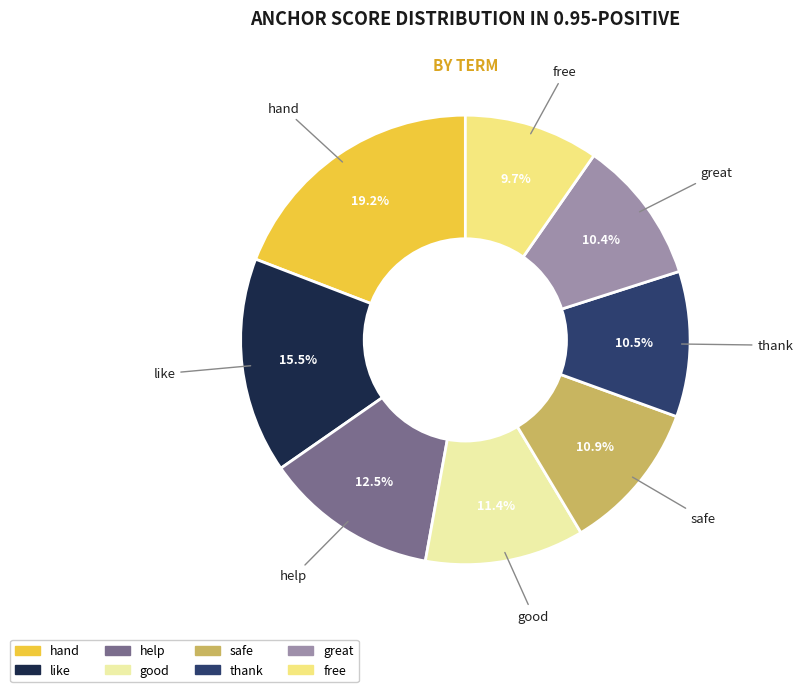

What percentage is NOT represented by good?

88.6%